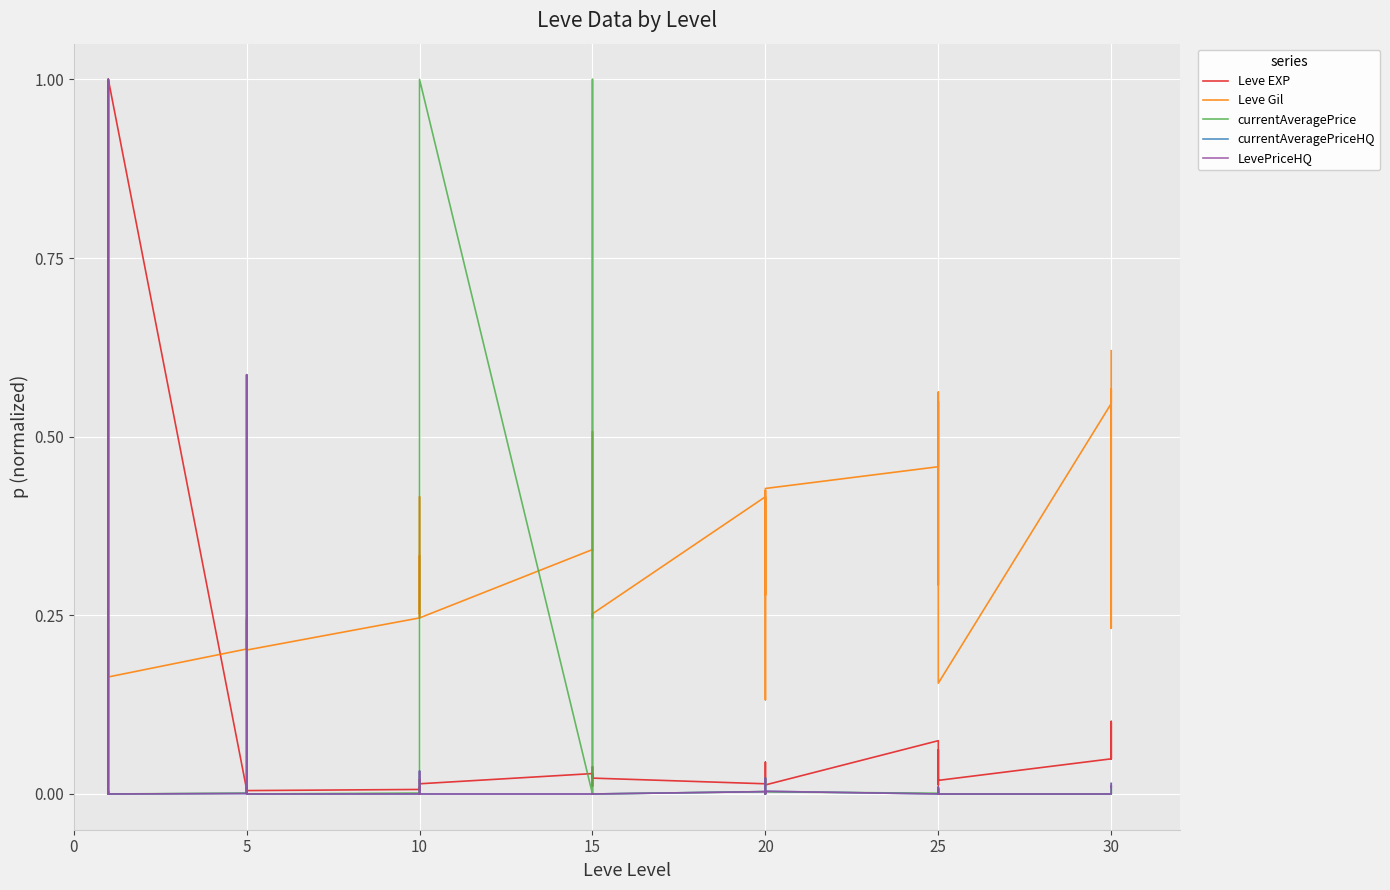

What is the average value of the Leve Gil series?

0.3